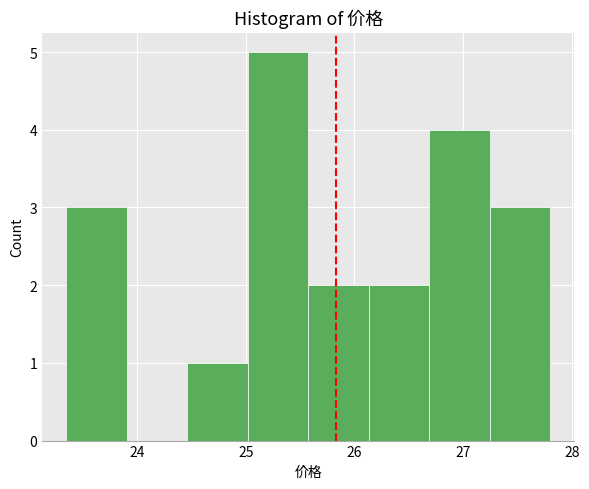

How tall is the bar that spans 26.1 to 26.7 on the x-axis? Neither the bar edges nor the heights are printed on the chart, so give them approximately, as read against the axes.

2